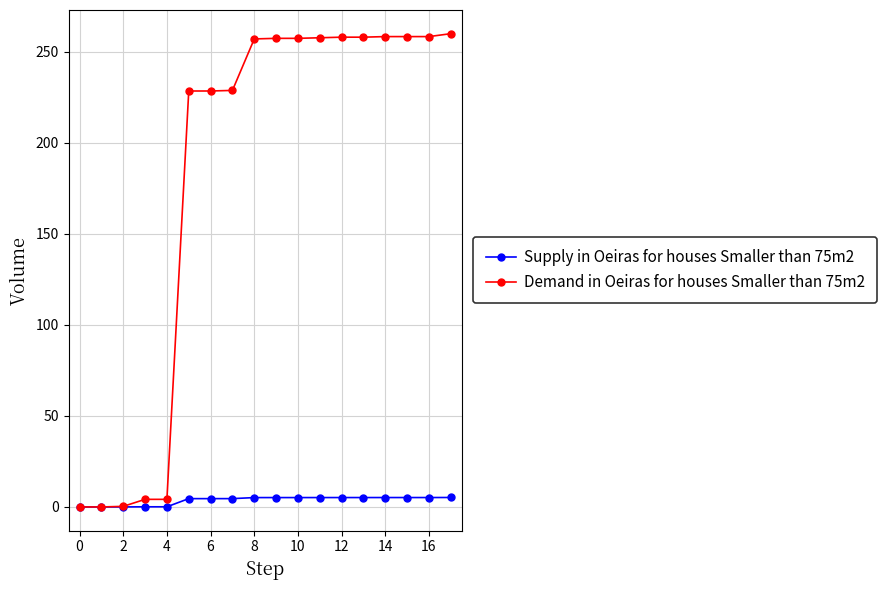

Which series has the largest total across all categories?

Demand in Oeiras for houses Smaller than 75m2